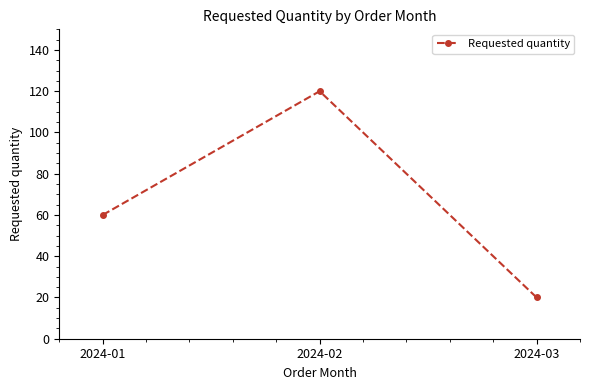

True or false: the data shows 20 at 2024-03.

True